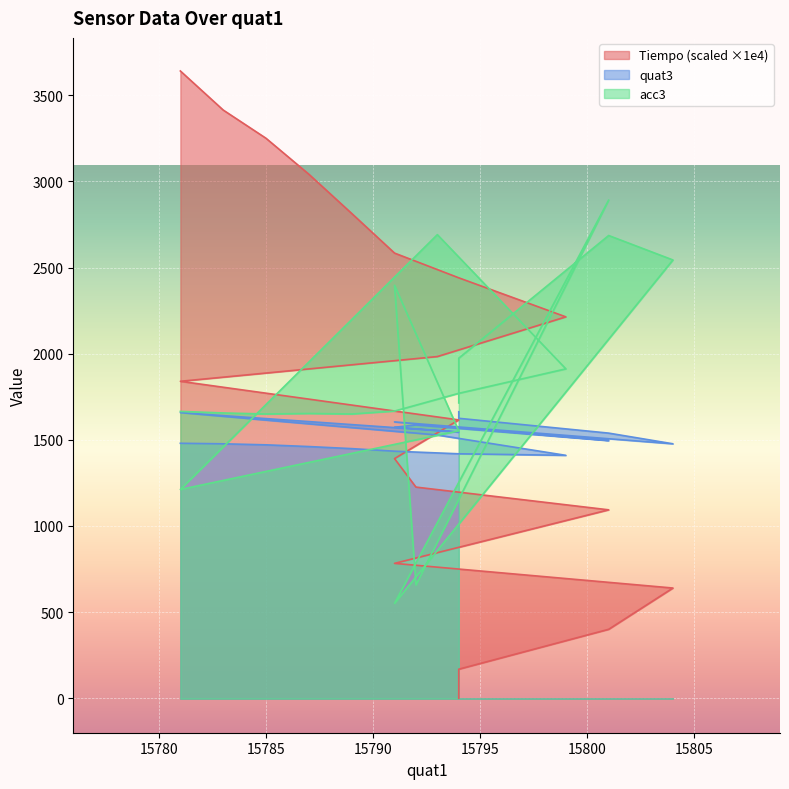

Reading left to right, list all the values displayed in this chart.

Tiempo: 0.1	69.4	168.7	400.3	639.8	783.0	1093.7	1225.7	1391.1	1615.6	1839.8	1983.3	2213.8	2440.4	2584.0	2814.0	3041.7	3250.3	3414.3	3640.9
quat3: 1663.0	1657.0	1625.0	1539.0	1477.0	1604.0	1496.0	1586.0	1573.0	1545.0	1658.0	1528.0	1410.0	1419.0	1434.0	1449.0	1461.0	1471.0	1477.0	1480.0
acc3: 1714.0	1730.0	1974.0	2686.0	2544.0	551.0	2892.0	658.0	2397.0	1552.0	1212.0	2691.0	1912.0	1770.0	1667.0	1650.0	1653.0	1650.0	1656.0	1665.0